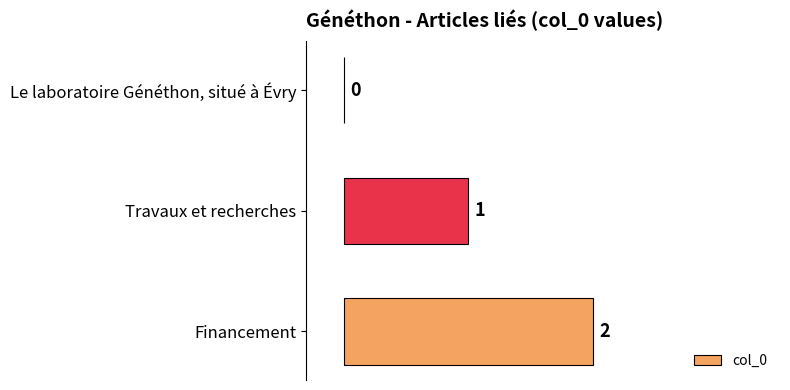

Between Financement and Travaux et recherches, which is larger?

Financement